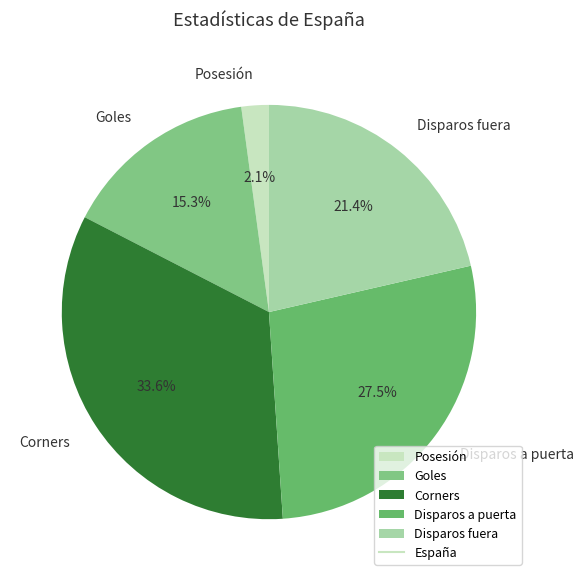

What percentage is the Goles slice, to the nearest percent?

15%